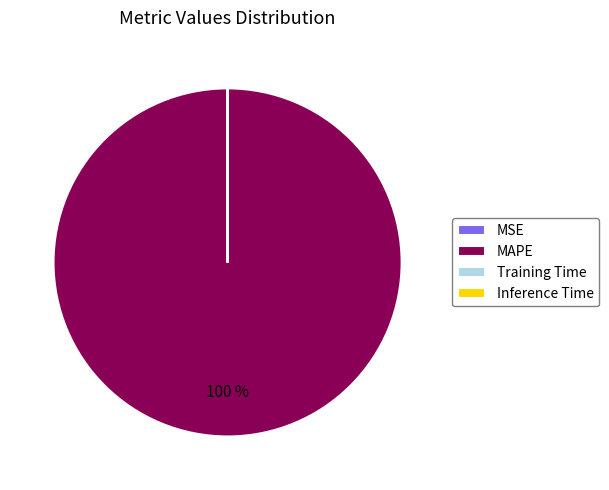

Which category has the biggest portion of the pie?

MAPE